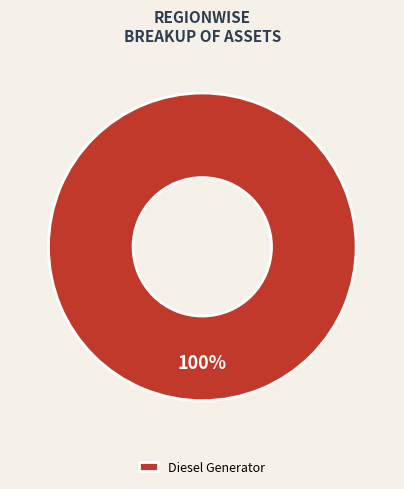

The Diesel Generator slice represents 87% of the pie. True or false?

False